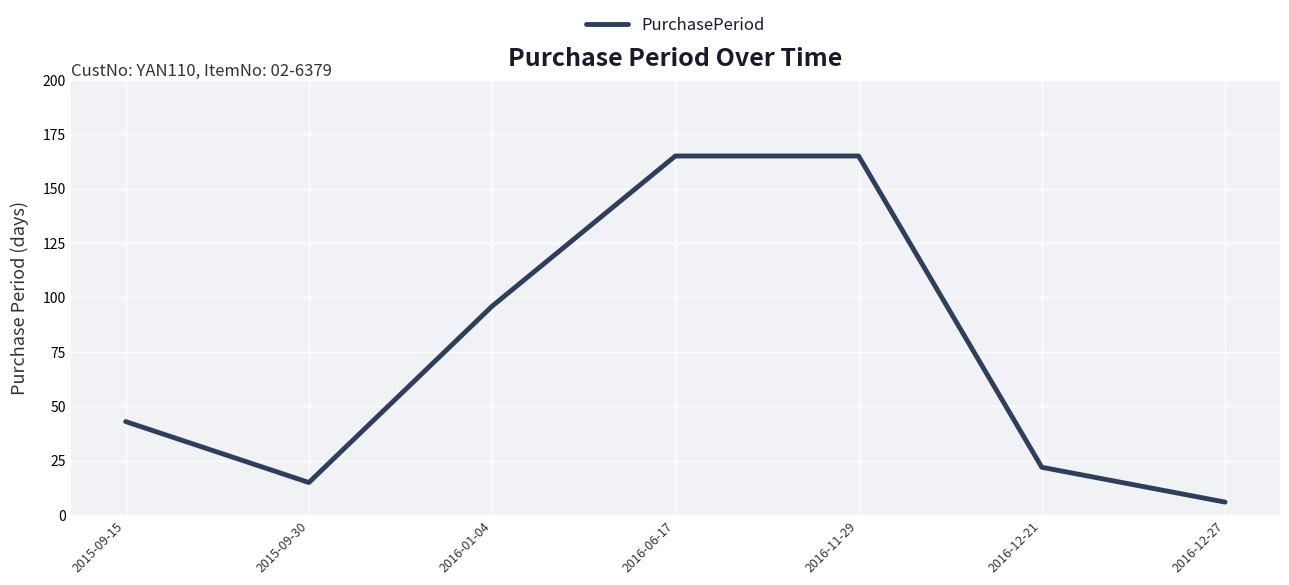

What is the sum of the values at 2016-11-29 and 2015-09-30?

180